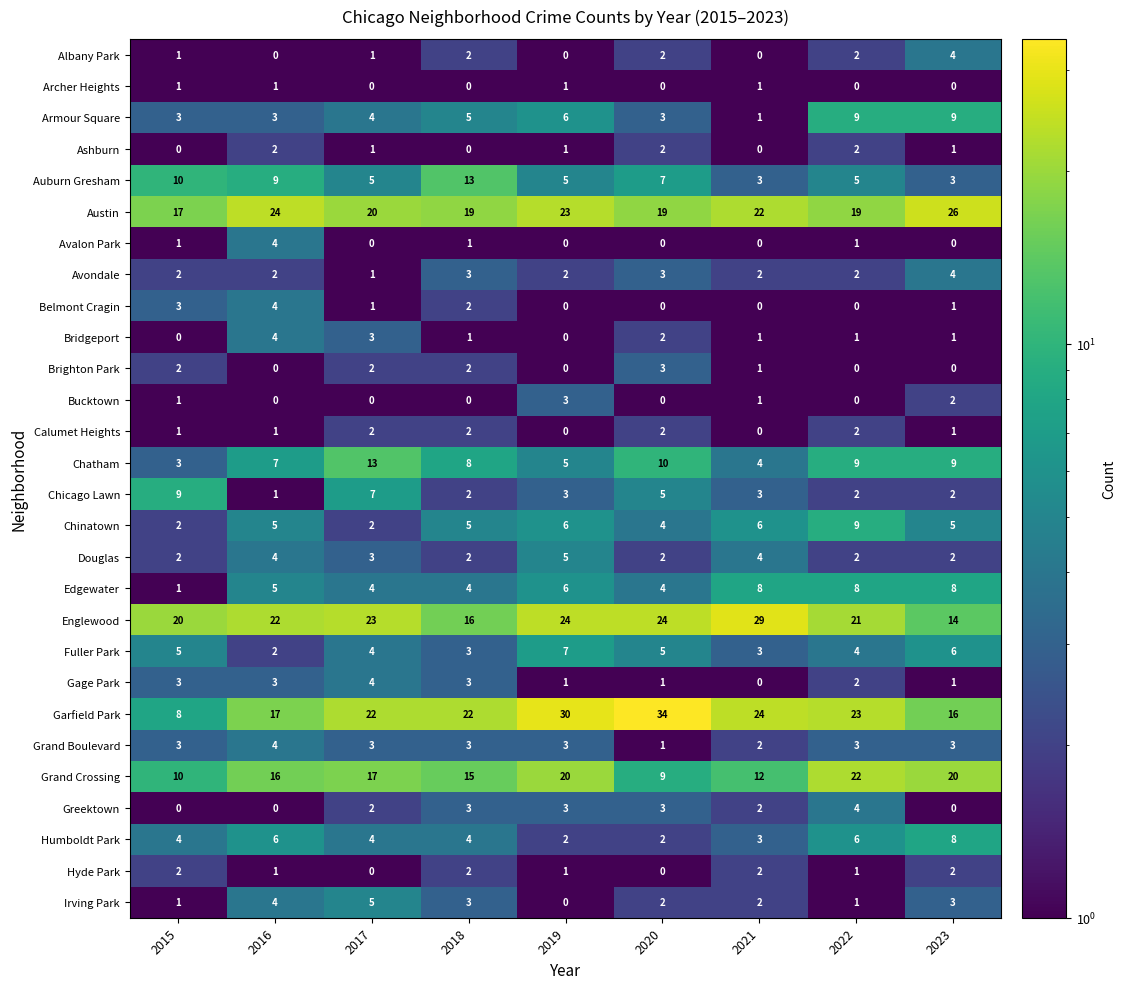

How many Gage Park values are between 1 and 3?

7